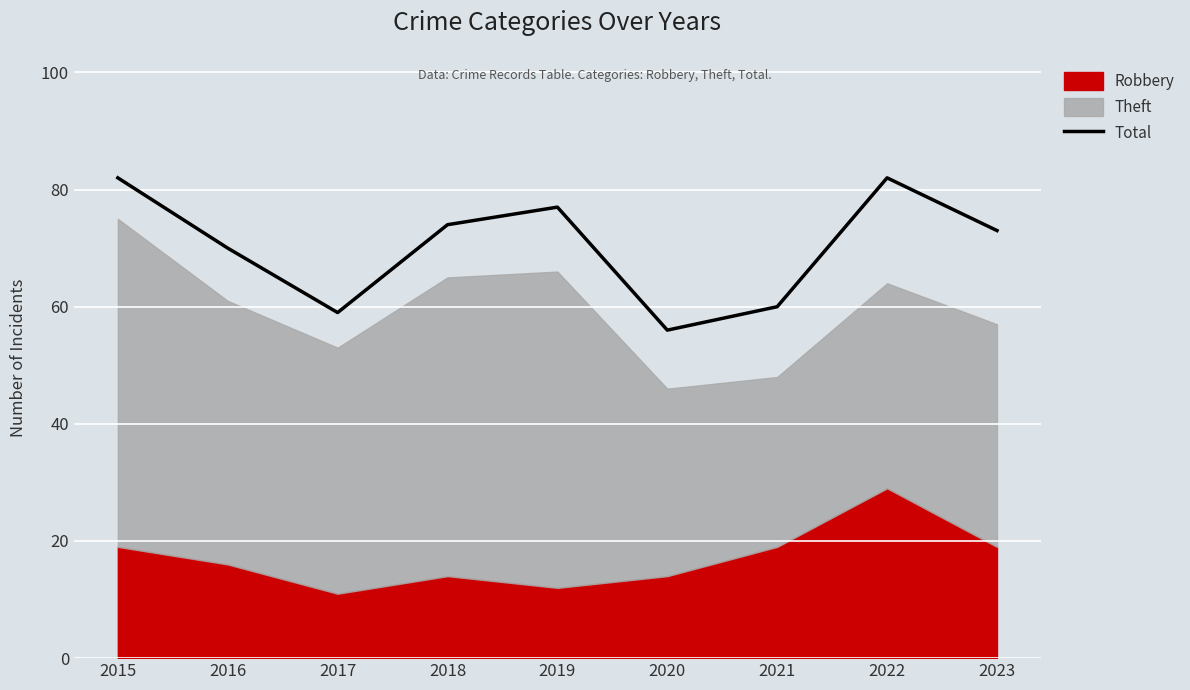

True or false: the data shows 60 at 2021.

True